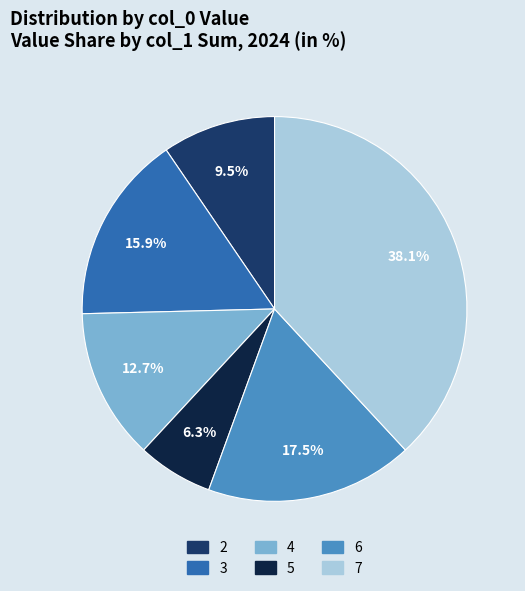

Which has a higher value, 7 or 5?

7